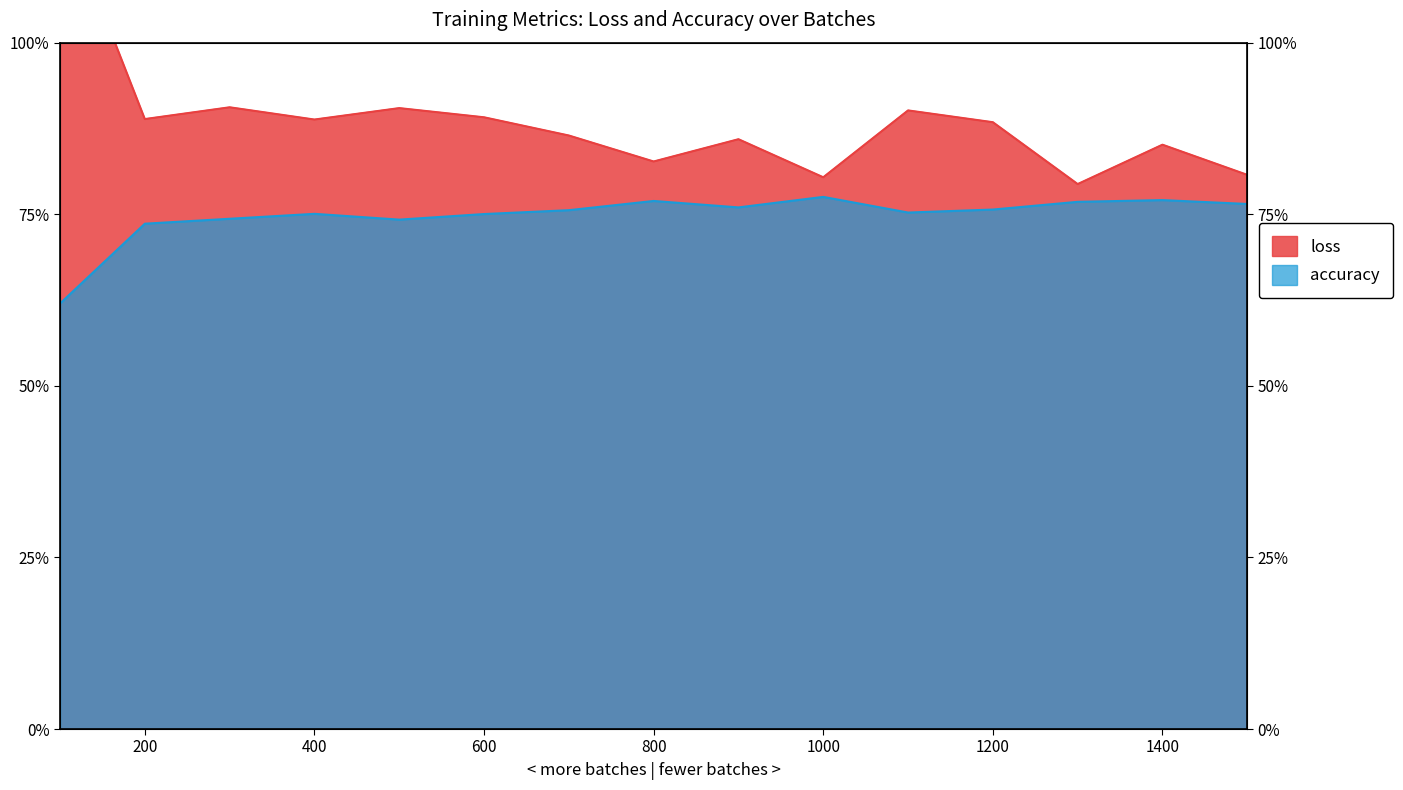

Which series has the largest total across all categories?

loss